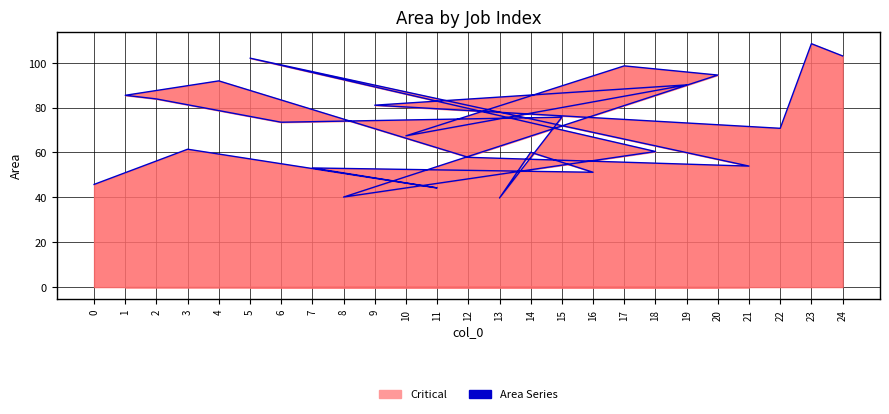

The value at 19 is 35.6. True or false?

False